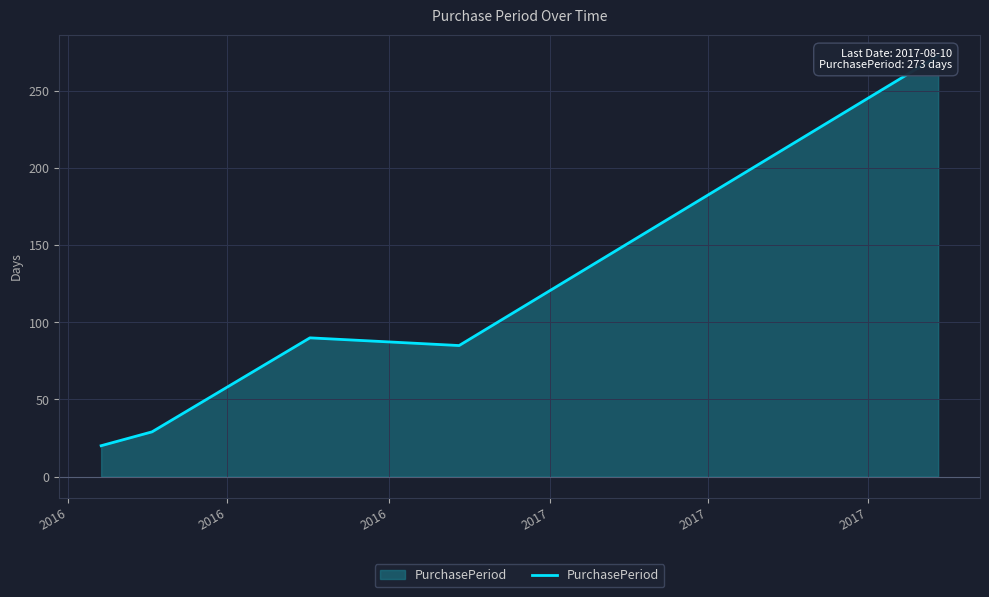

Count the number of categories in the chart.

5